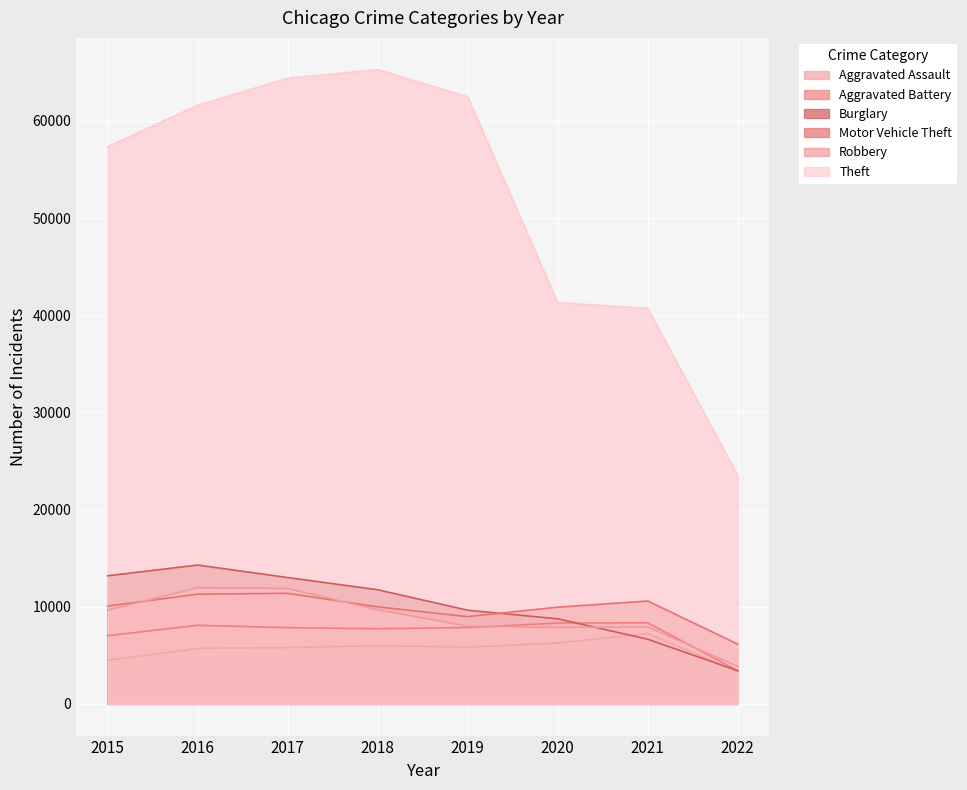

At which label does Robbery reach its minimum?

2022